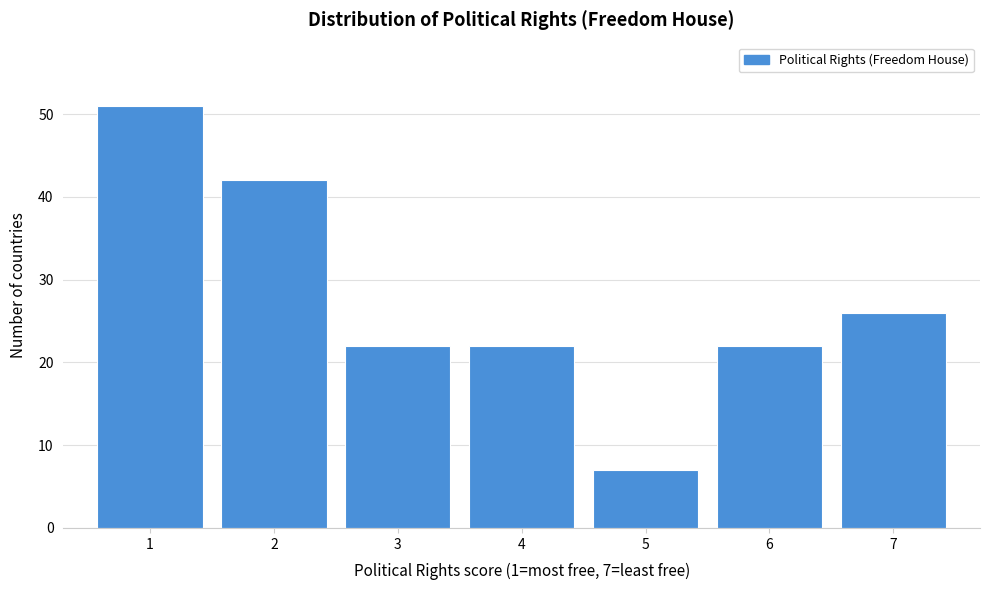

Which range on the x-axis has the tallest bar?

0.5 to 1.5